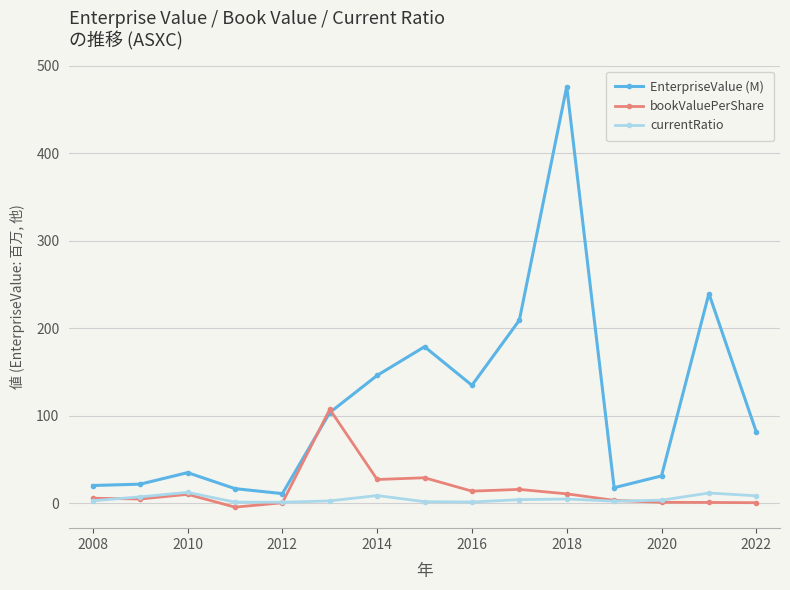

Which series has the largest range (max minus min)?

EnterpriseValue (M)